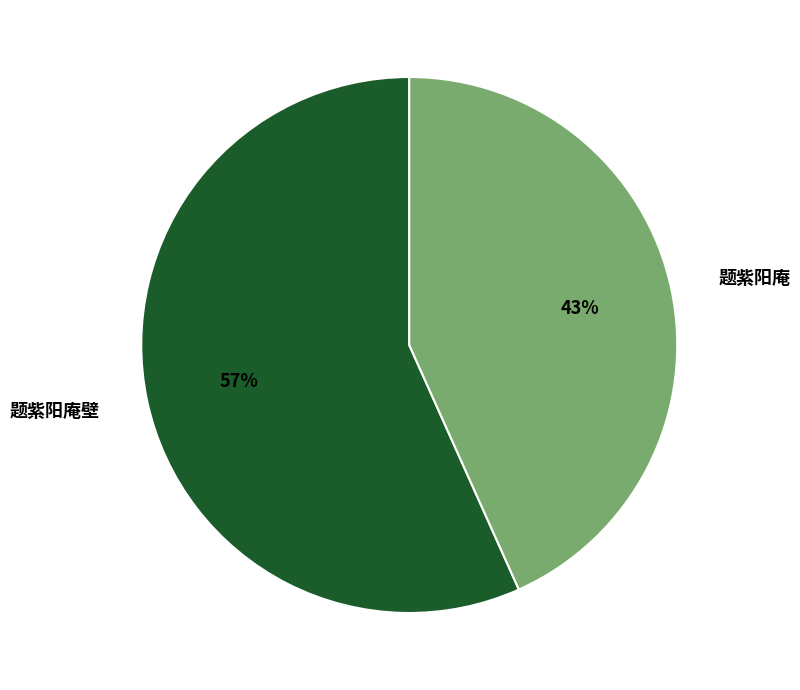

To the nearest percent, what is the average slice percentage?

50%